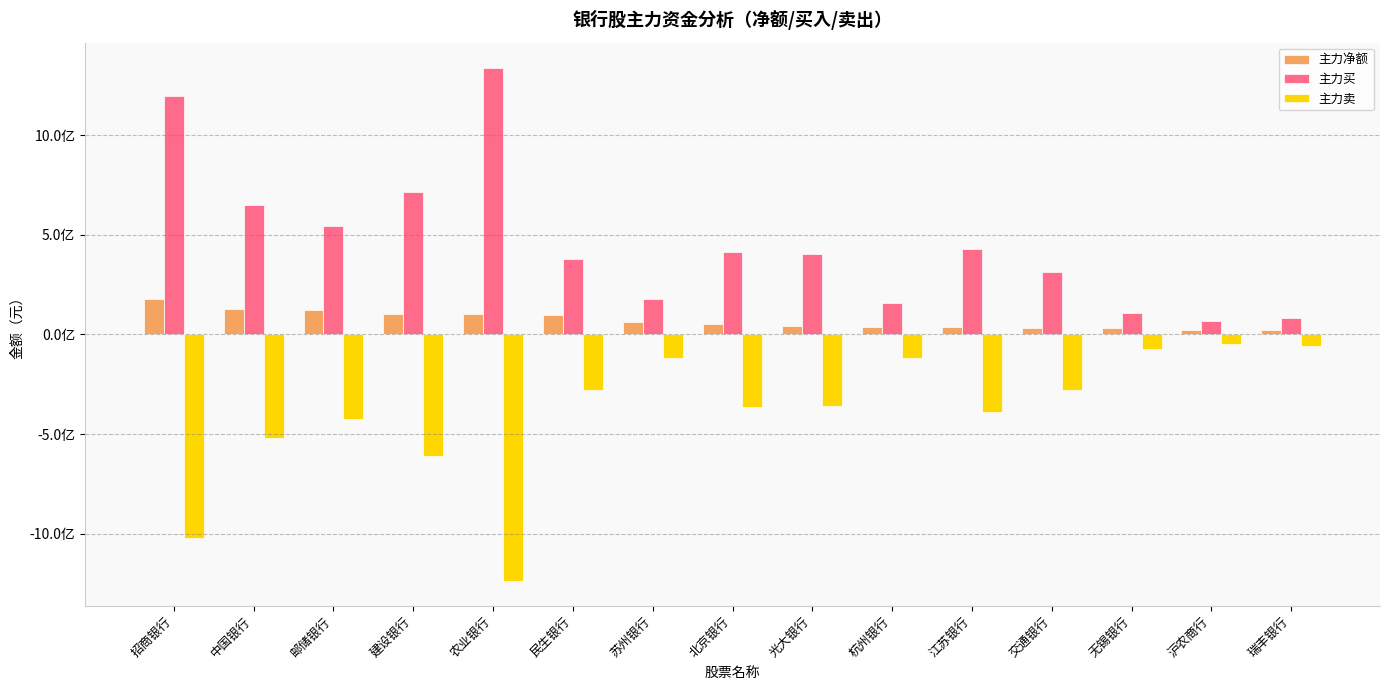

What are all the series names shown in the legend?

主力净额, 主力买, 主力卖